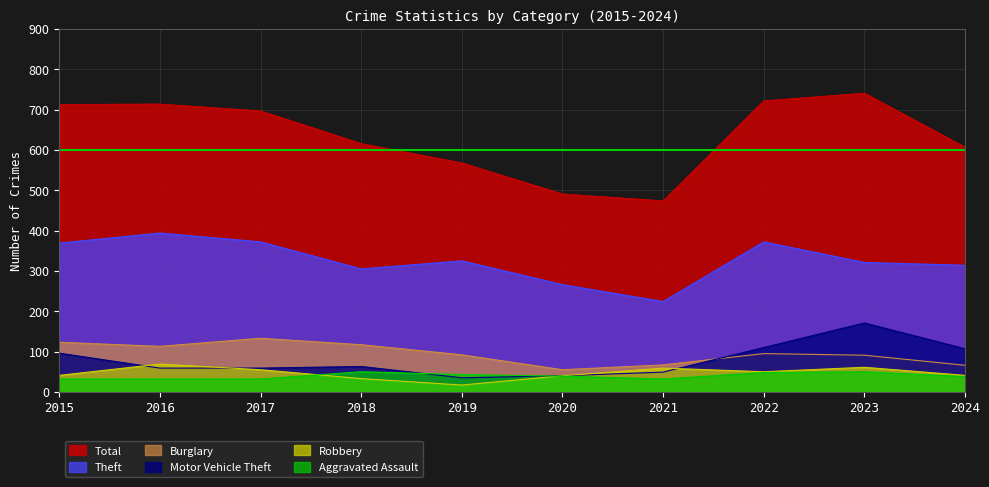

How many data points in Burglary are less than 95?

5